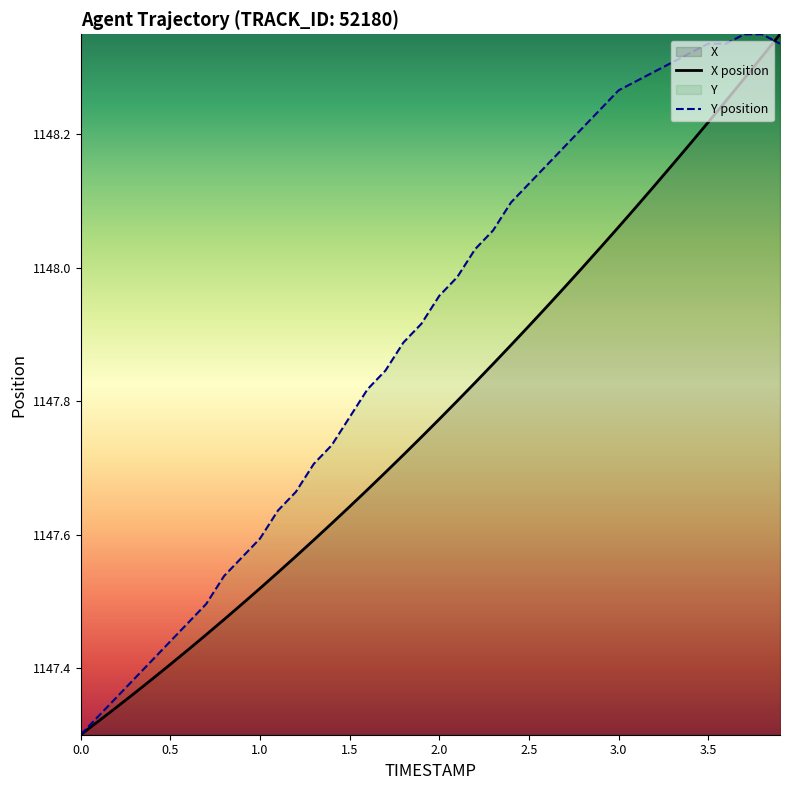

True or false: X has a value of 678.9 at 1.9.

False